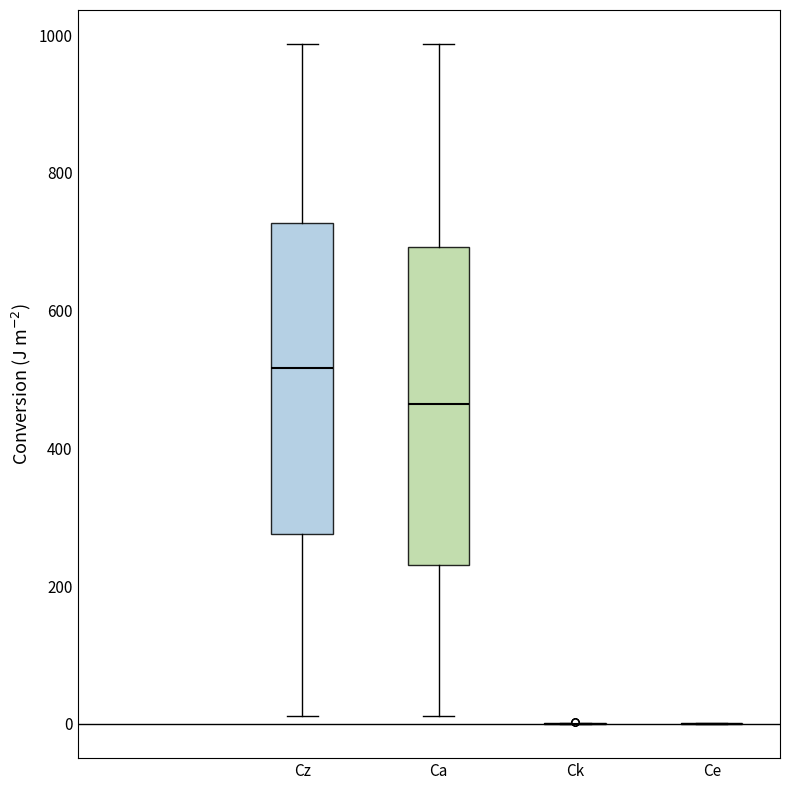

Where is the lower edge of the box for Cz on the y-axis? The values are not printed on the chart, so give them approximately, as read against the axis.

280